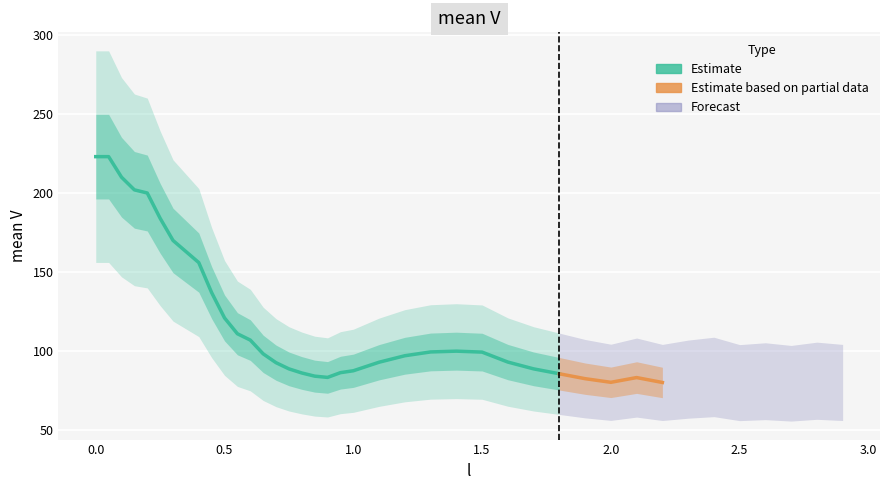

List the labels in order of value, largest first.

0, 1, 2, 3, 4, 5, 6, 7, 8, 9, 10, 11, 12, 24, 23, 25, 13, 22, 26, 21, 14, 15, 27, 20, 19, 16, 28, 17, 34, 18, 31, 29, 33, 38, 36, 30, 32, 39, 35, 37